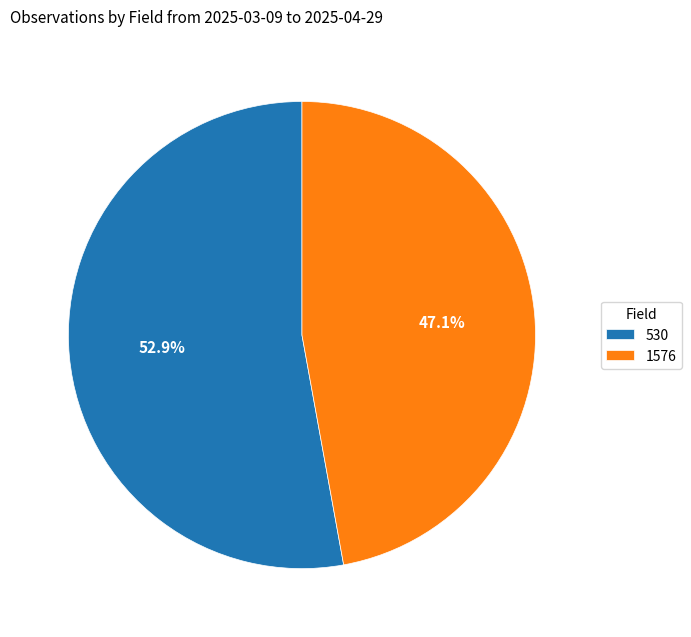

Rank the categories by value from lowest to highest.

1576, 530